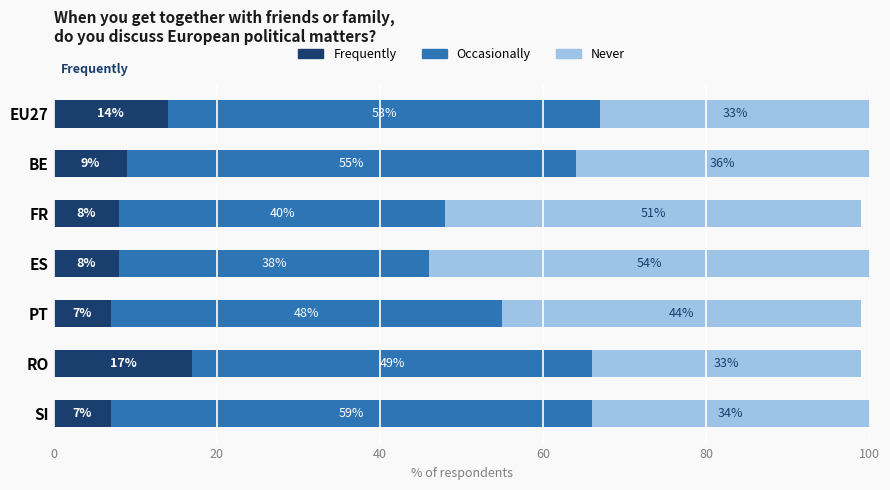

Is it true that Frequently equals 7.0 at PT?

True